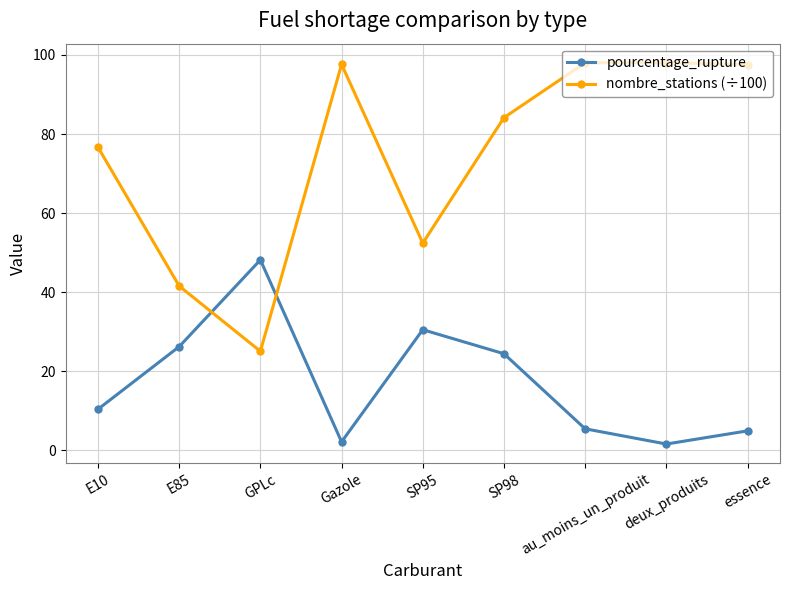

What is the minimum value shown in the chart?

1.6